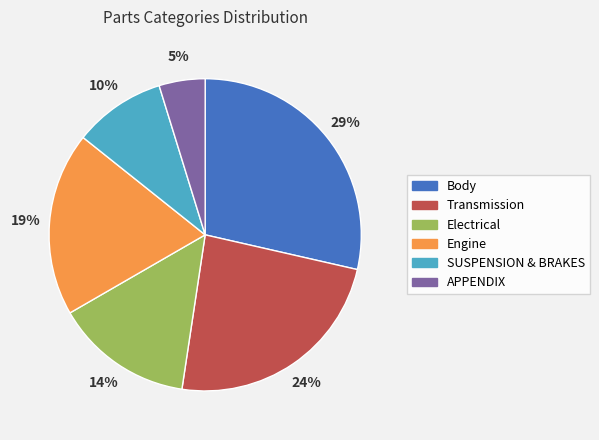

What is the smallest slice in the pie chart?

APPENDIX